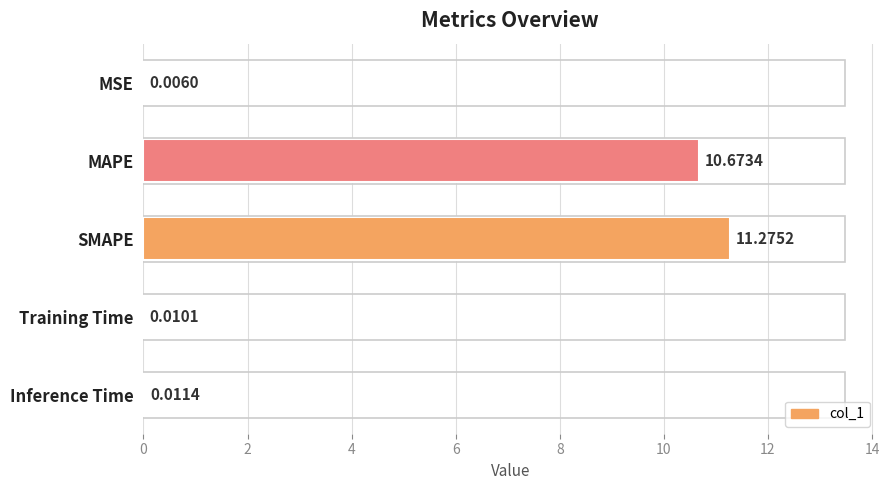

What is the average value?

4.4